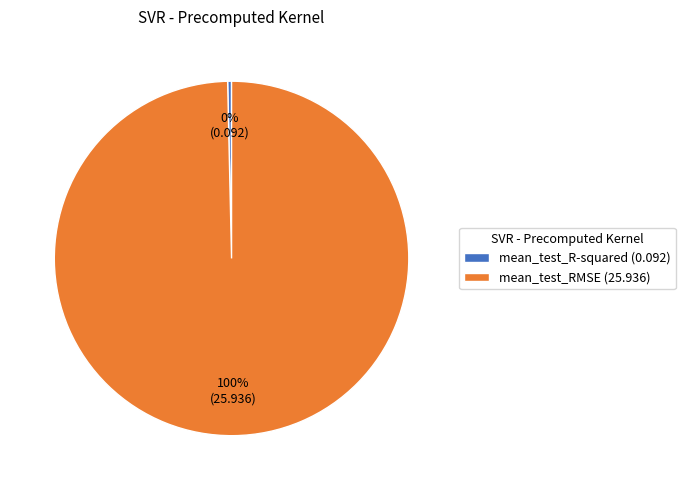

Rank the categories by value from lowest to highest.

mean_test_R-squared, mean_test_RMSE